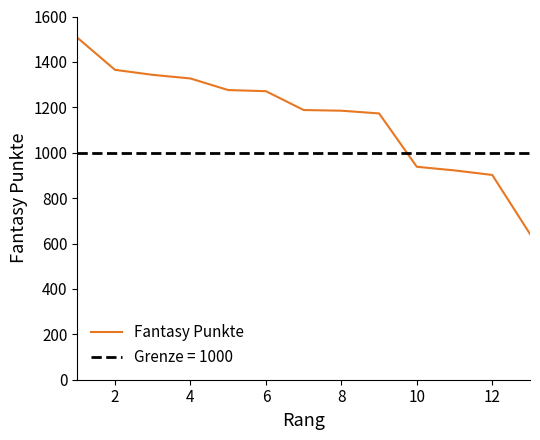

What is the maximum value for Fantasy Punkte?

1507